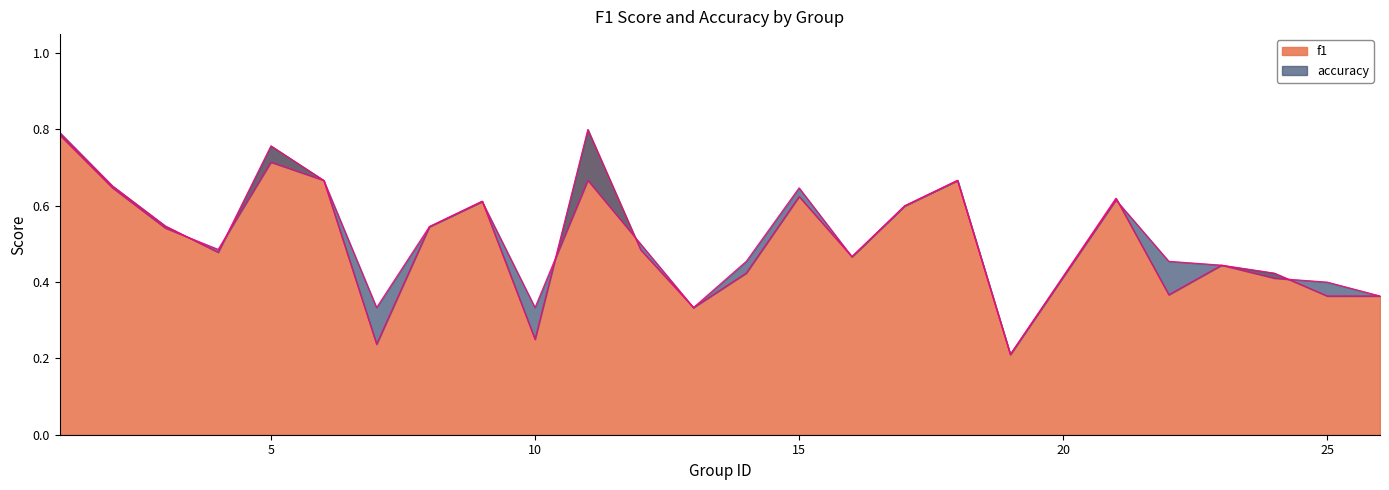

What are all the series names shown in the legend?

f1, accuracy